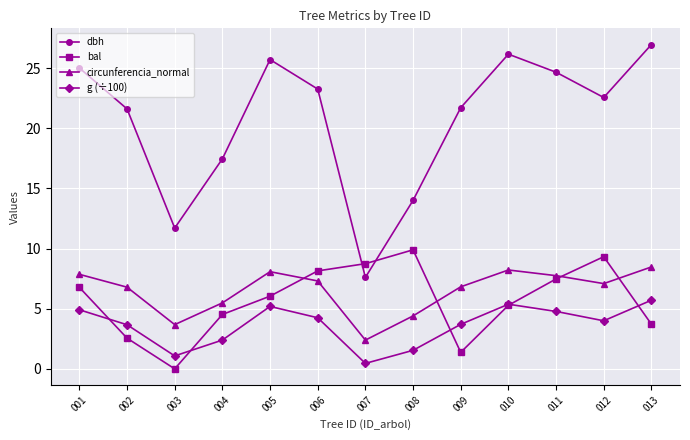

At which category does bal reach its first local valley?

003